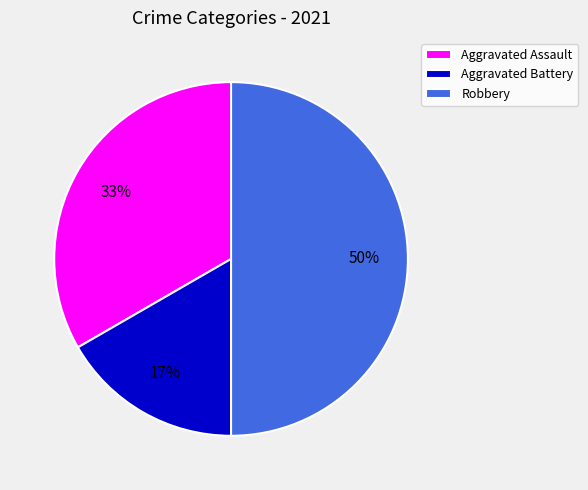

Approximately how many times larger is the value at Aggravated Battery compared to Aggravated Assault?

0.5